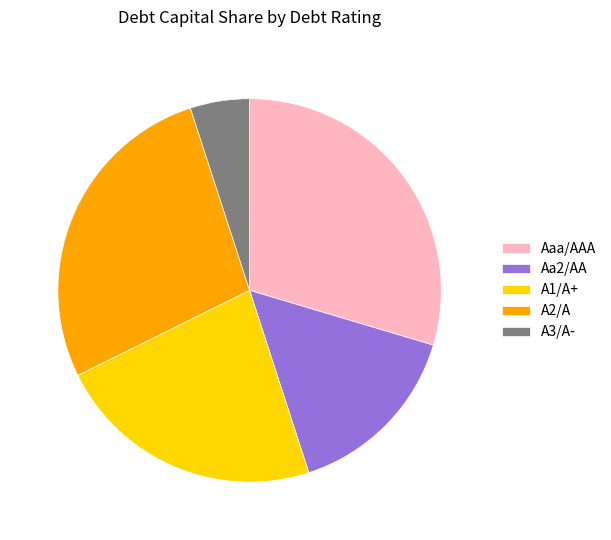

Rank the categories by value from highest to lowest.

Aaa/AAA, A2/A, A1/A+, Aa2/AA, A3/A-